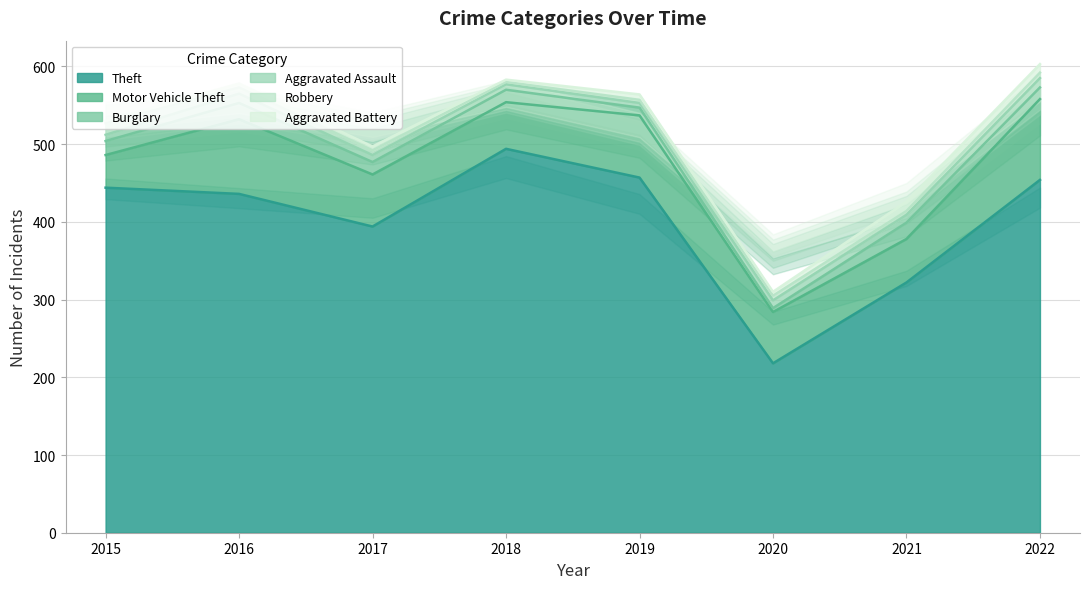

What is the difference between the highest and lowest values at 2019?

453